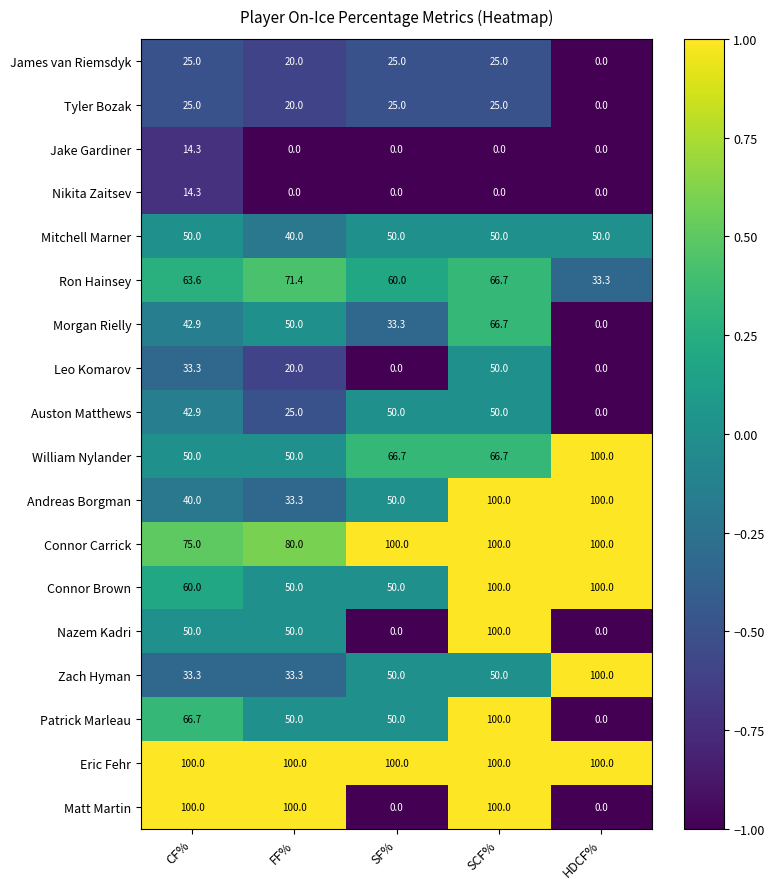

What is the difference between the Connor Carrick values at SCF% and FF%?

20.0